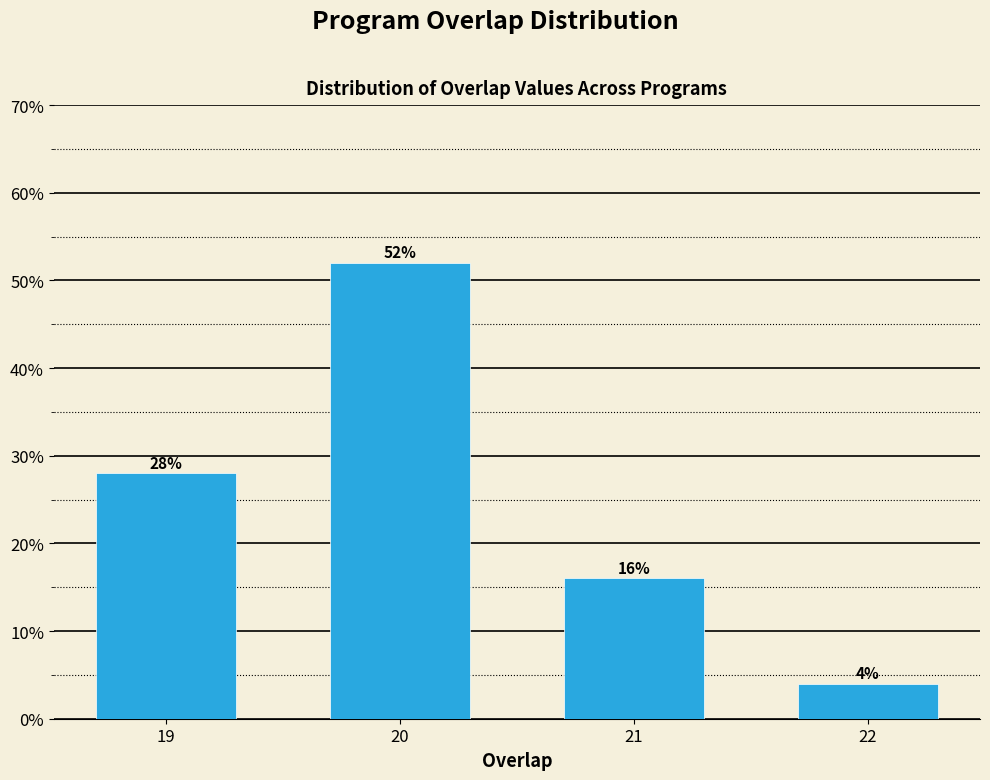

Reading right to left, list all the values displayed in this chart.

4.0	16.0	52.0	28.0